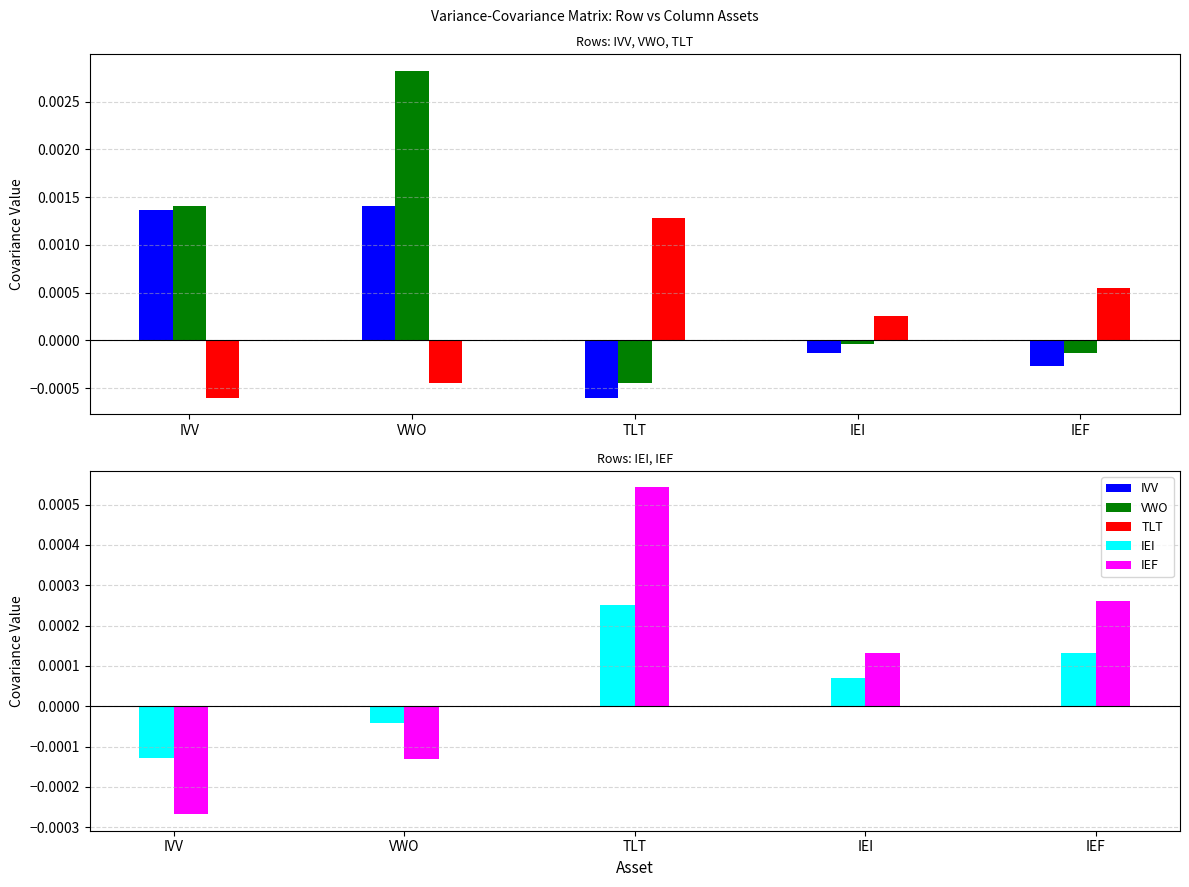

How many categories are shown in the chart?

5